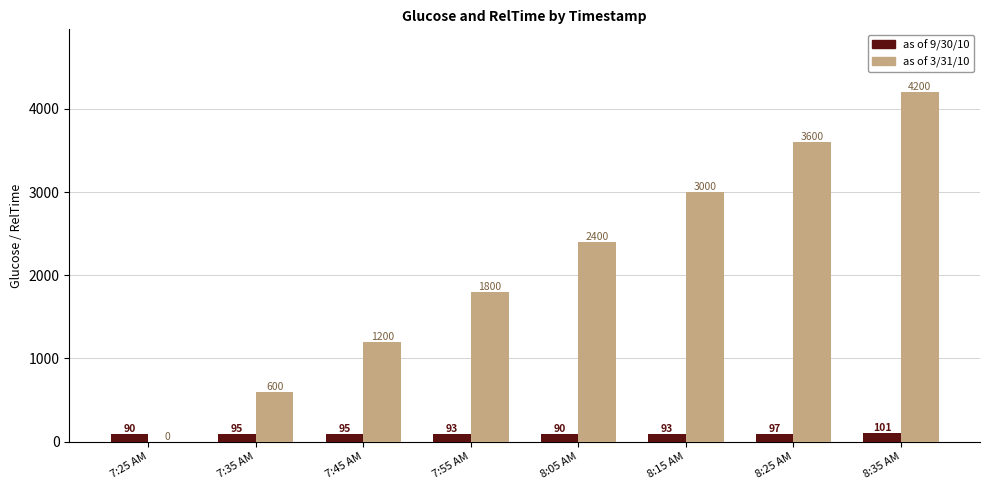

What is the maximum value shown in the chart?

4200